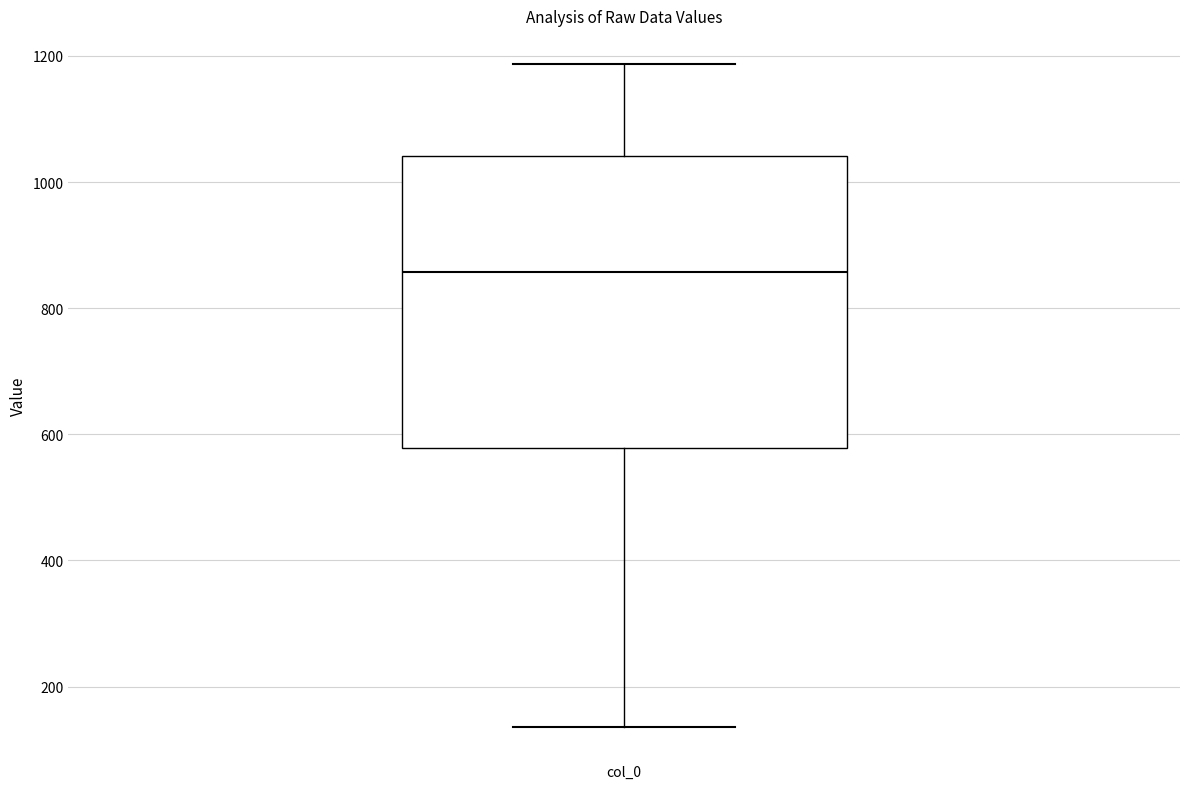

Read this box plot against the y-axis: the position of the median line, the range covered by the box, and the ends of both whiskers. The values are not printed on the chart, so give them approximately, as read against the axis.

median 860, box 580 to 1040, whiskers 140 to 1180